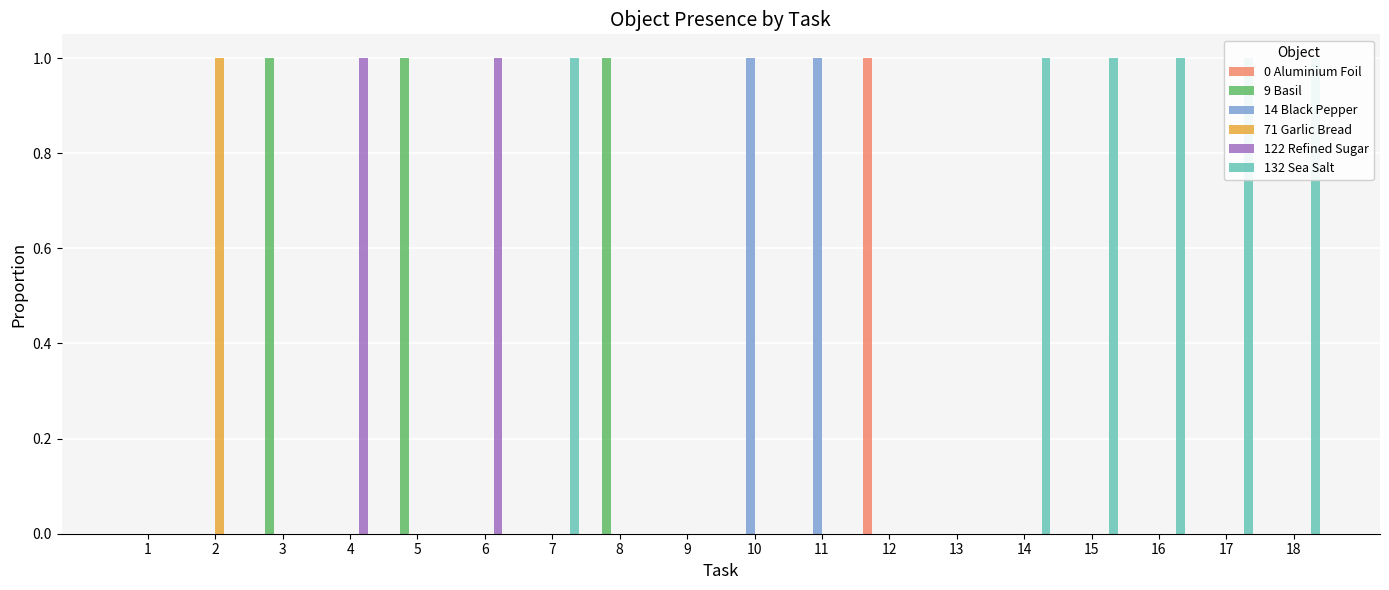

Which series changed the most between 15 and 16?

0 Aluminium Foil